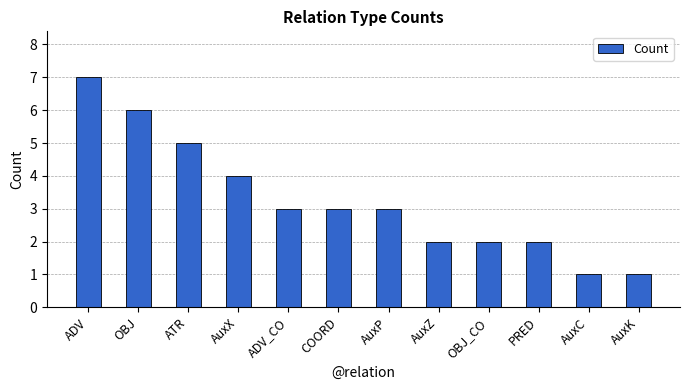

What is the value of the 9th bar from the left?

2